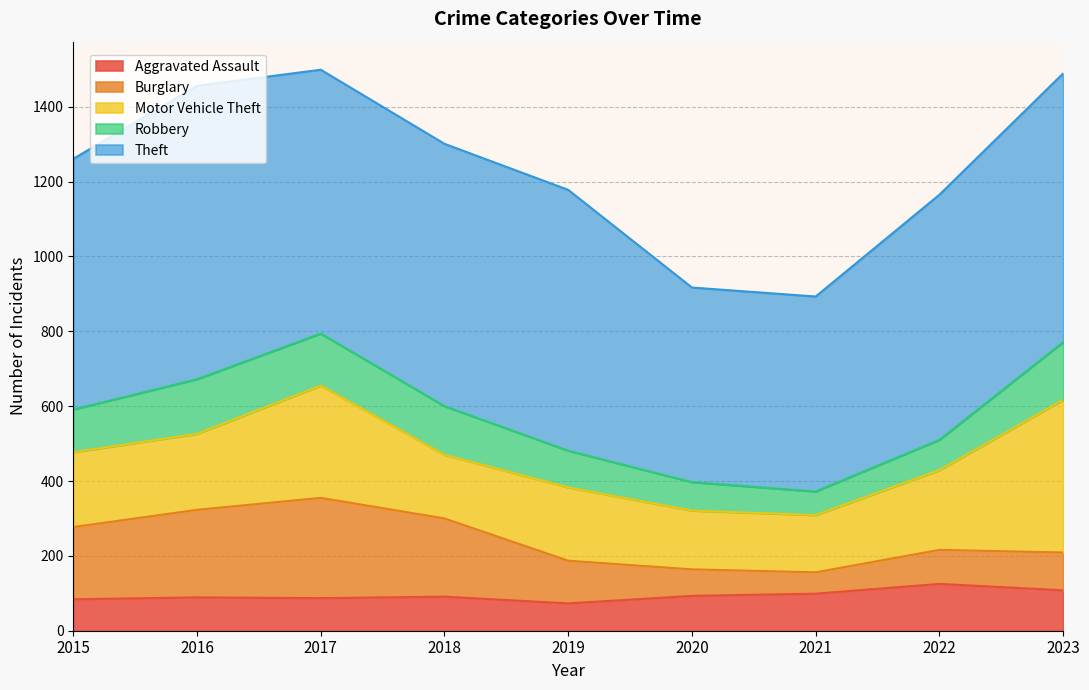

What is the smallest value displayed?

57